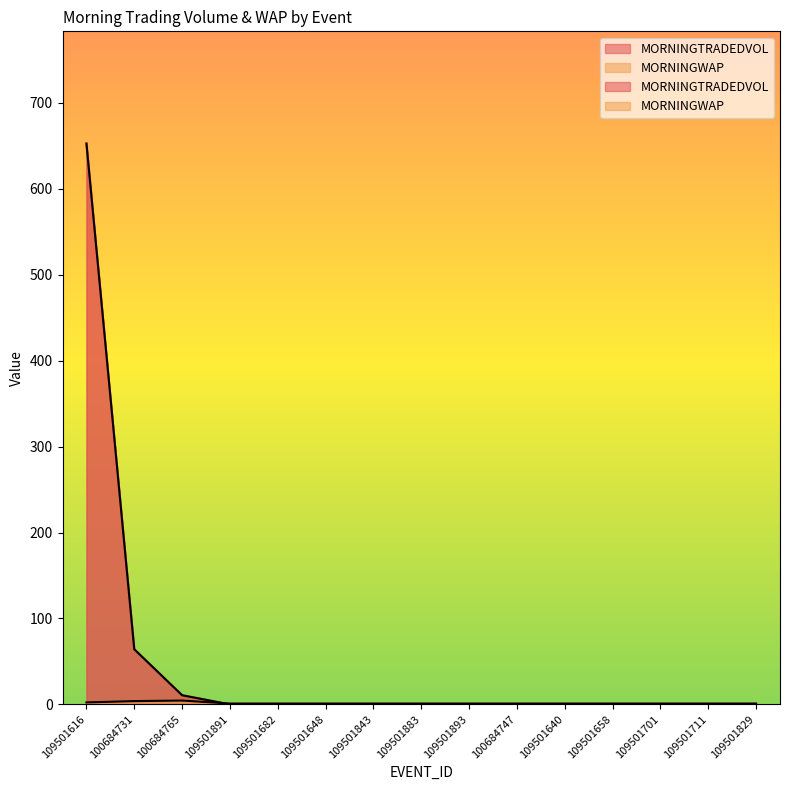

What is the average value of the MORNINGWAP series?

1.5